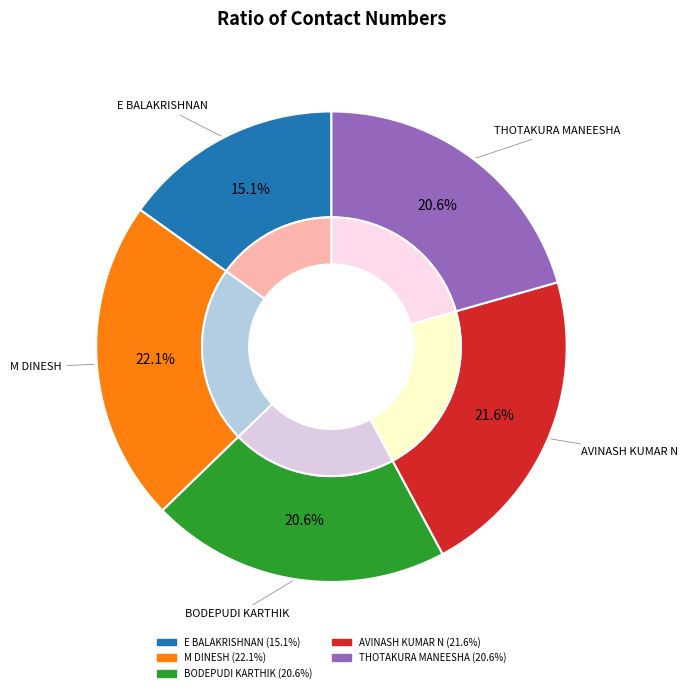

How many segments does this pie chart have?

5